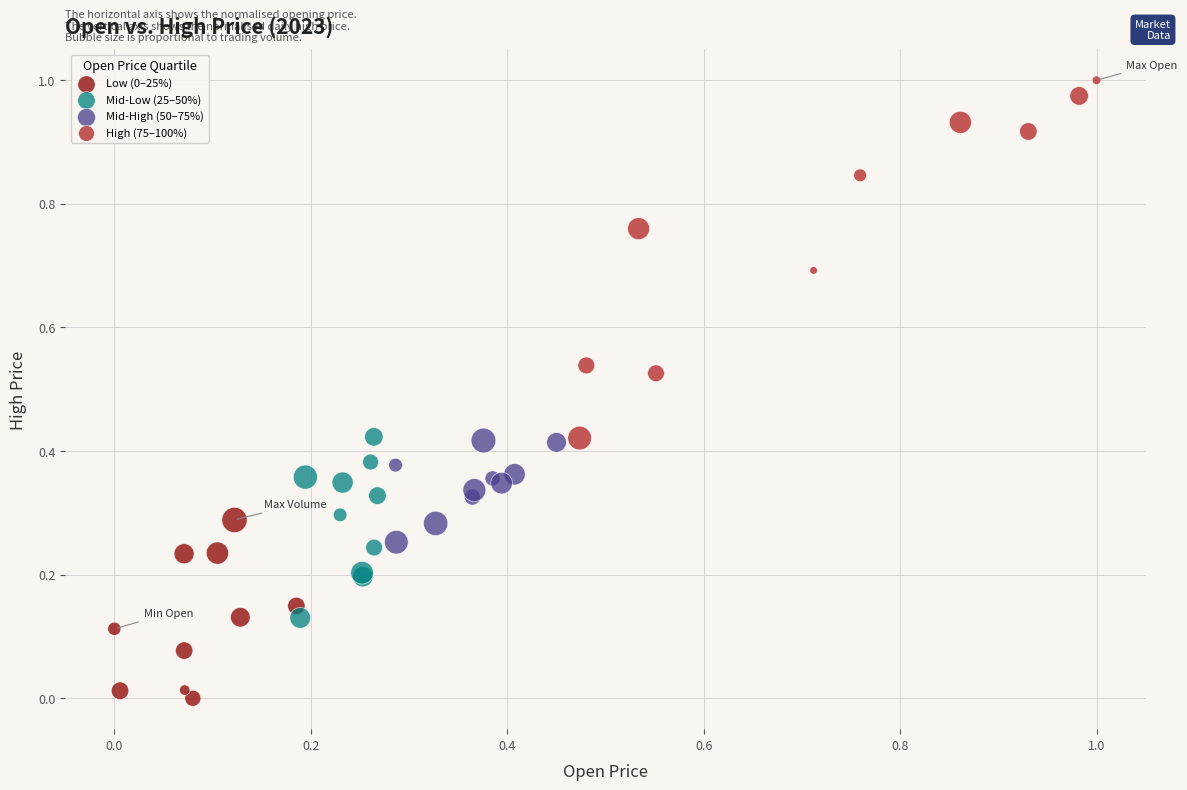

Which series has the largest Y range (max minus min)?

High (75–100%)